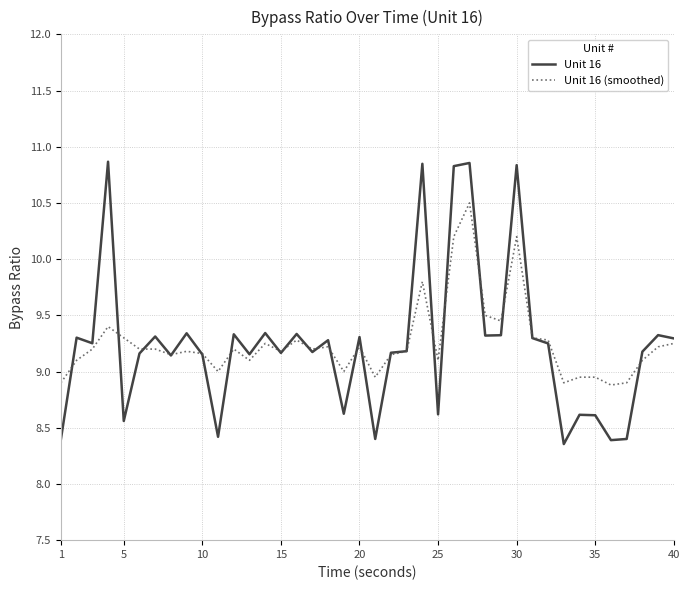

What is the greatest value displayed?

10.9